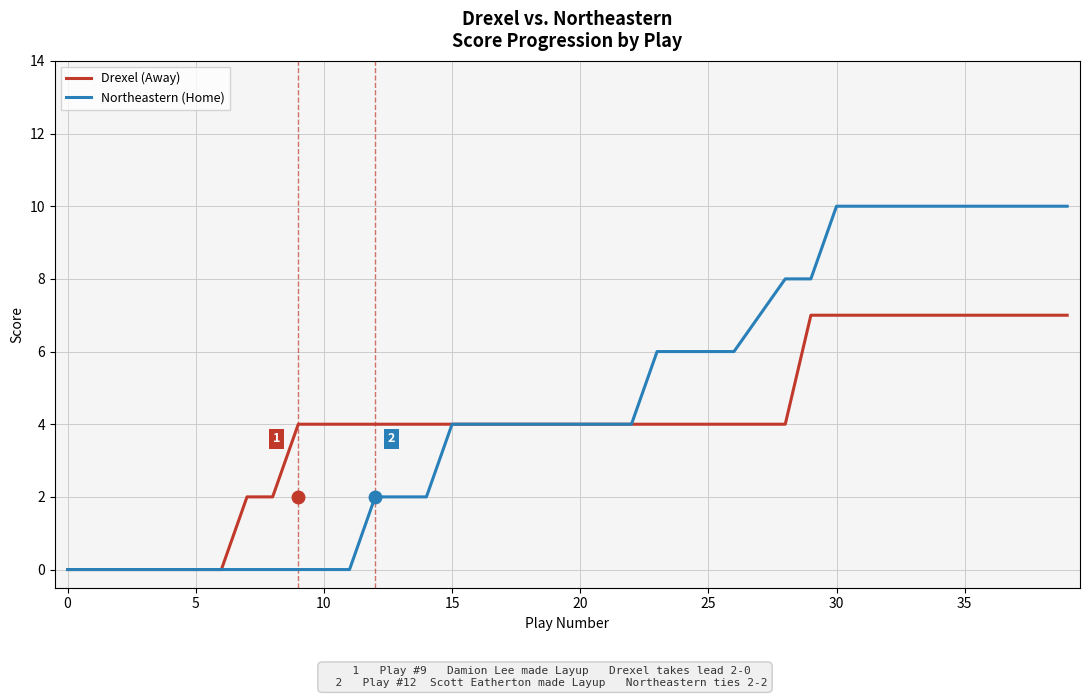

Which series has the largest total across all categories?

Northeastern (Home)